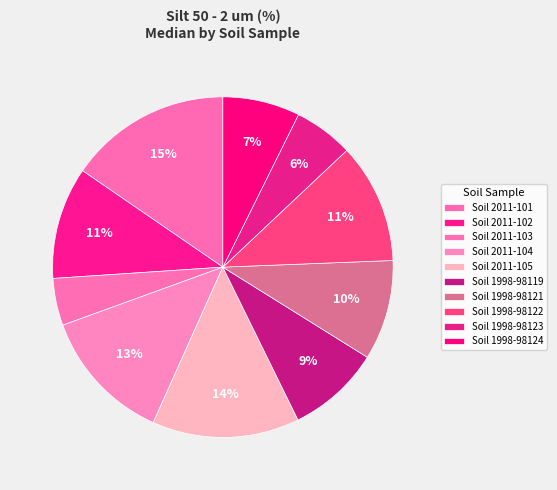

How many segments does this pie chart have?

10